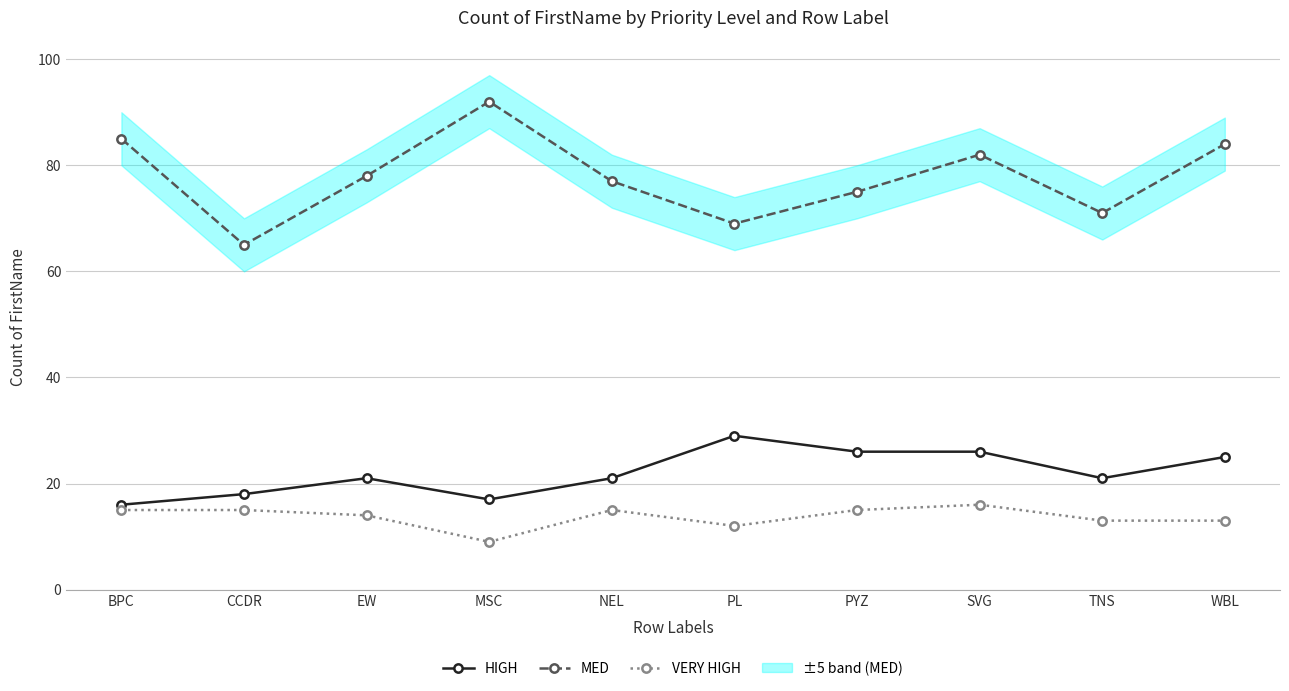

Where does the HIGH series first go above 21?

PL